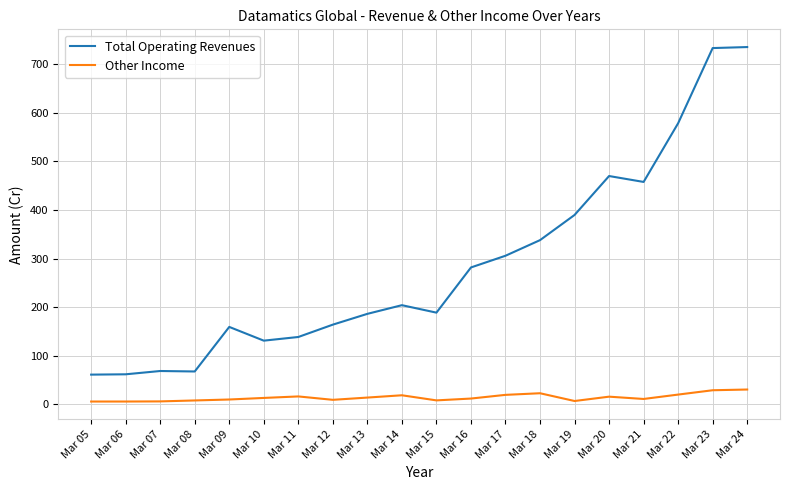

List the series in order of their peak value, highest first.

Total Operating Revenues, Other Income